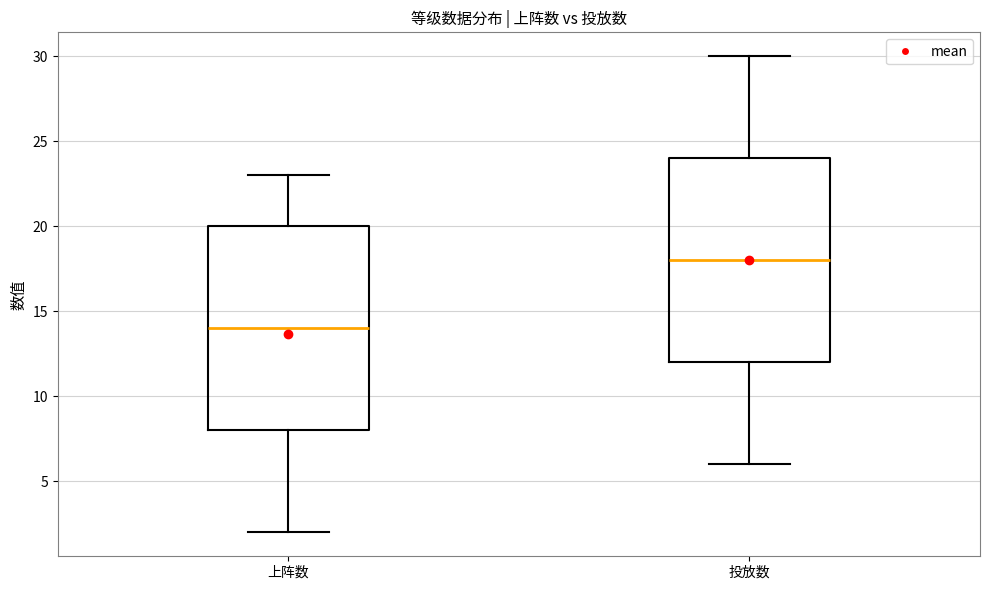

Reading left to right, transcribe this box plot: for each box, give where its median line is, the range the box spans, and where its two whiskers end, as read against the y-axis. The values are not printed on the chart, so give them approximately, as read against the axis.

上阵数: median 14, box 8 to 20, whiskers 2 to 23
投放数: median 18, box 12 to 24, whiskers 6 to 30